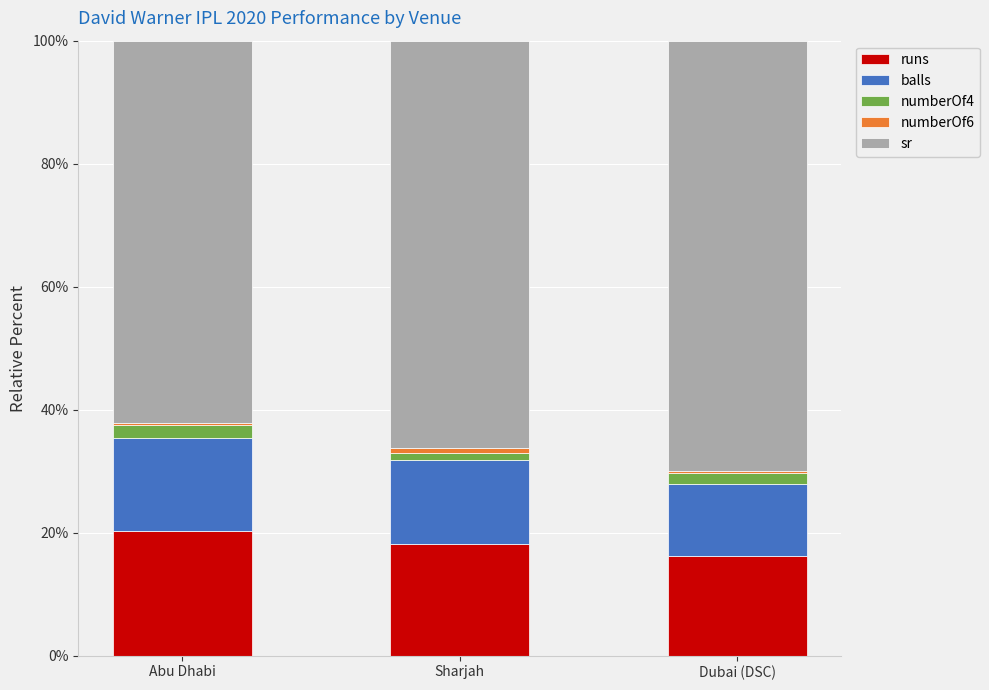

True or false: runs has a value of 9.0 at Sharjah.

False